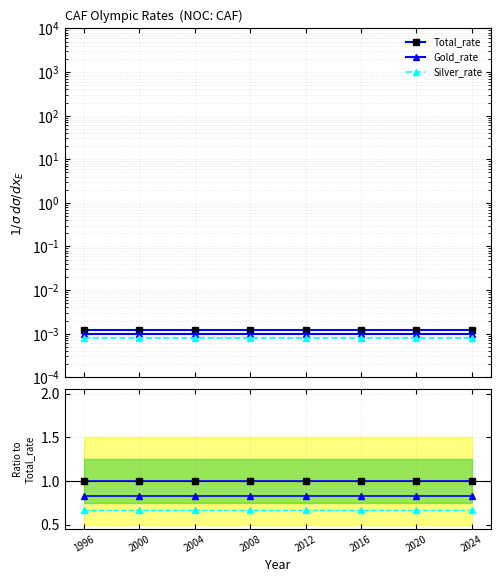

Rank the series by their average value, from lowest to highest.

Silver_rate, Gold_rate, Total_rate